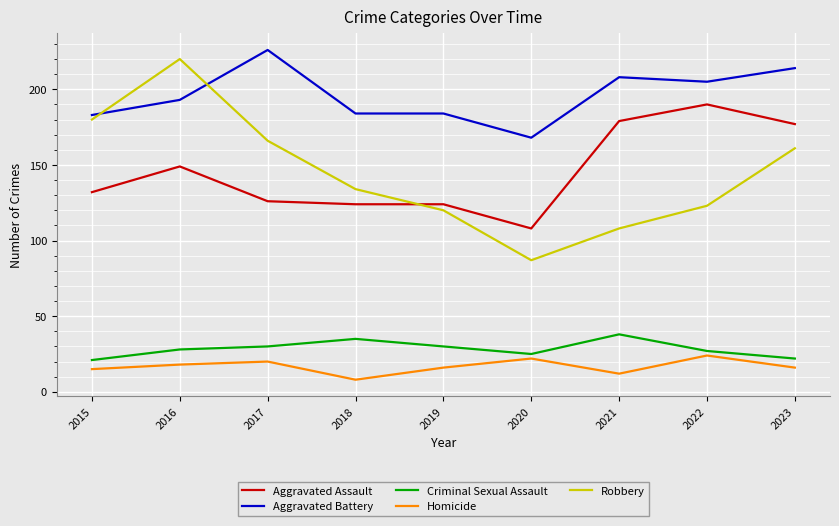

True or false: Aggravated Assault has a value of 124 at 2018.

True